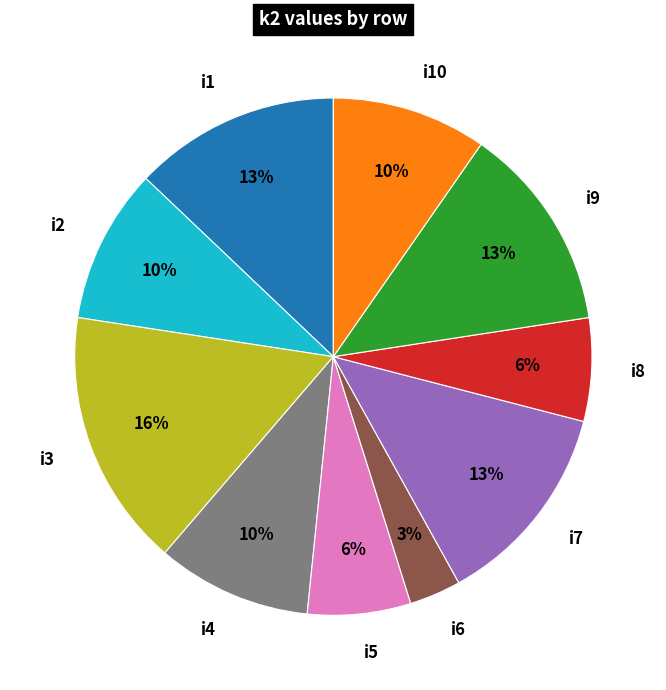

To the nearest percent, what is the difference between the i5 and i3 slice percentages?

10%